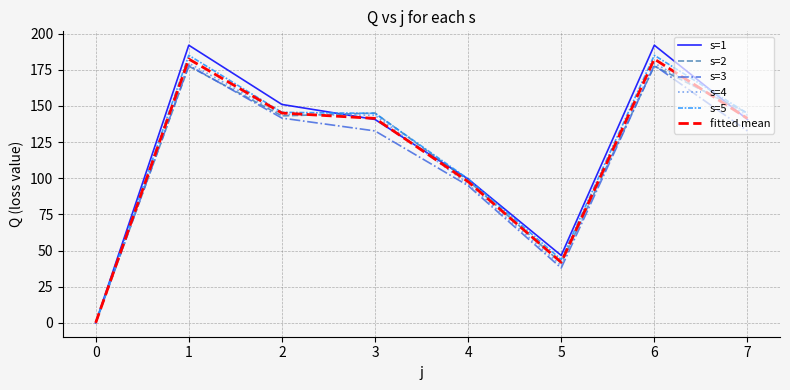

What is the greatest value displayed?

192.0